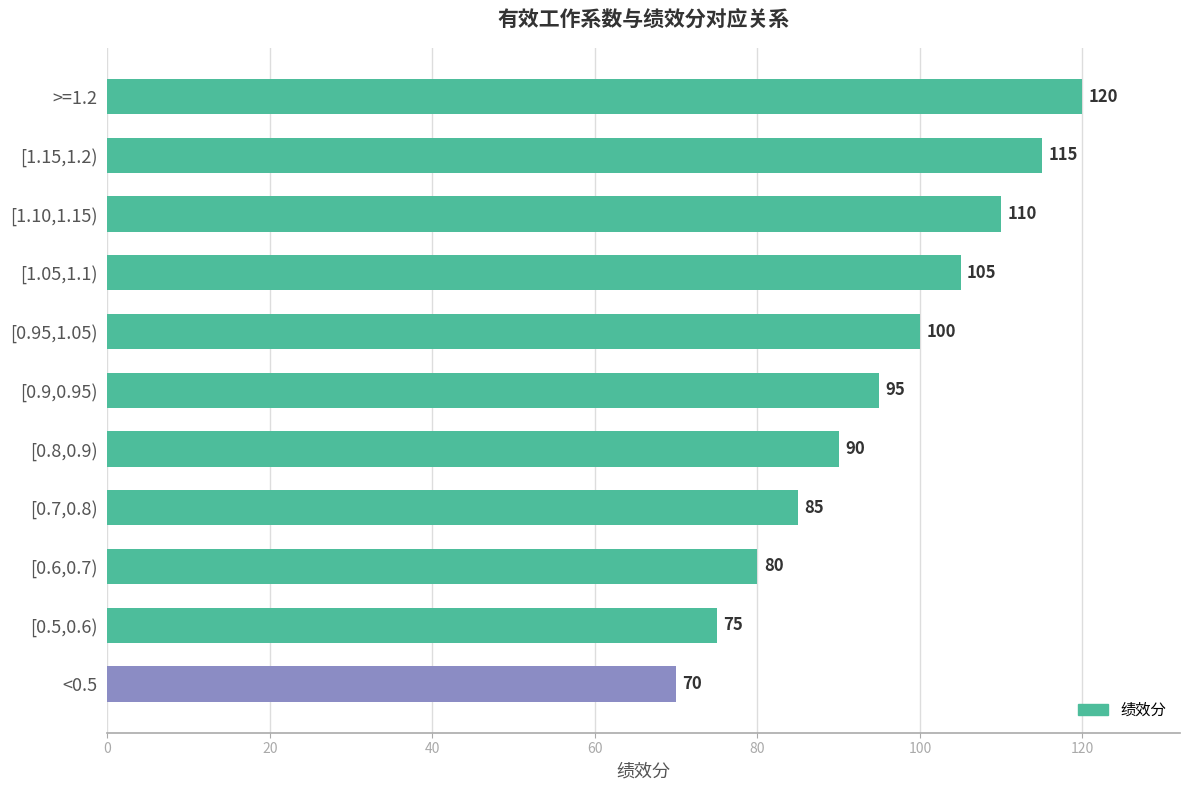

List the labels in order of value, largest first.

>=1.2, [1.15,1.2), [1.10,1.15), [1.05,1.1), [0.95,1.05), [0.9,0.95), [0.8,0.9), [0.7,0.8), [0.6,0.7), [0.5,0.6), <0.5